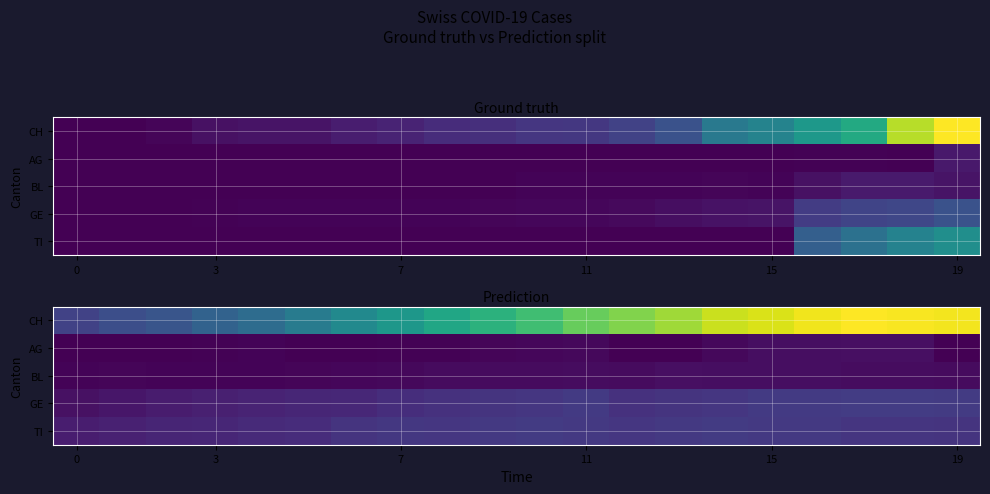

How many distinct data groups are displayed?

5